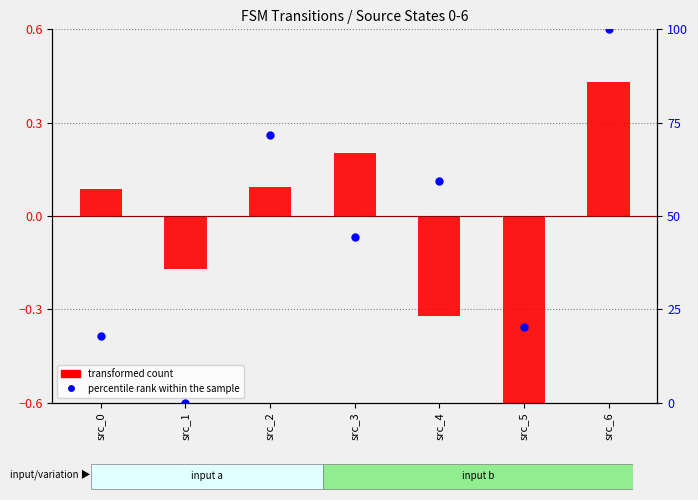

At how many categories does at least one series exceed 74?

1